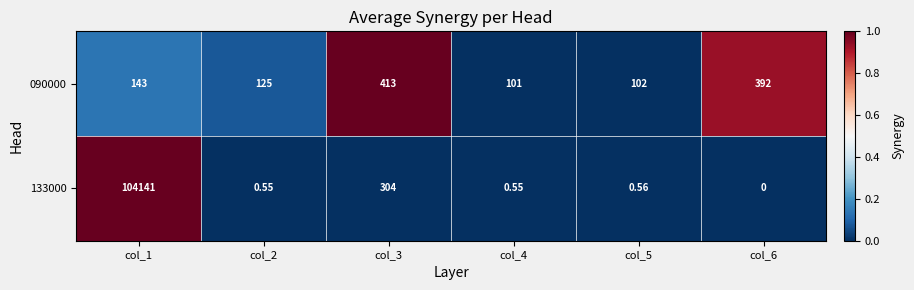

What is the greatest value displayed?

104141.0